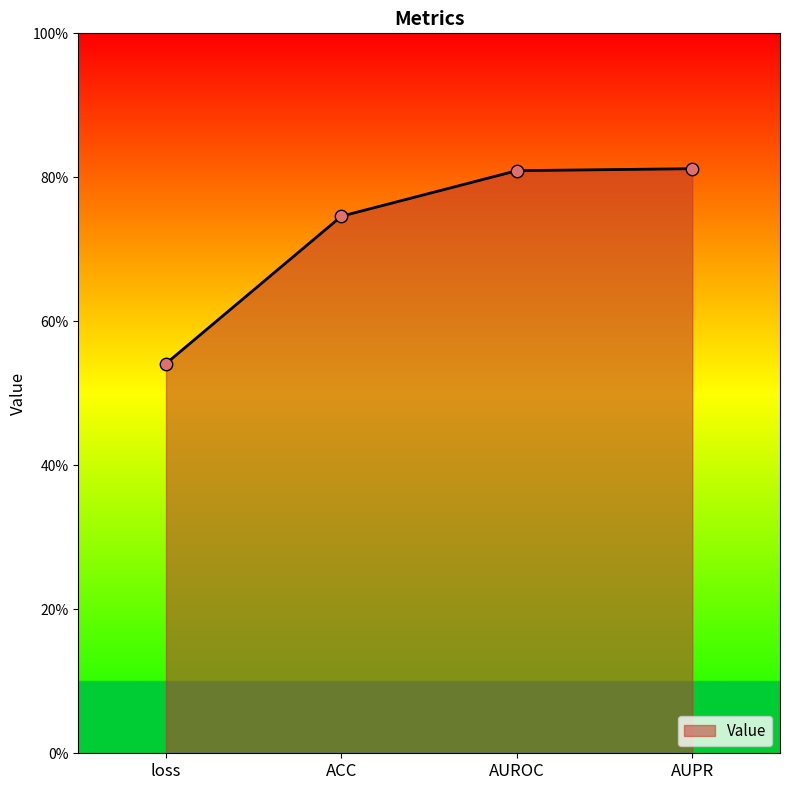

What is the change in value from ACC to AUROC?

+0.1